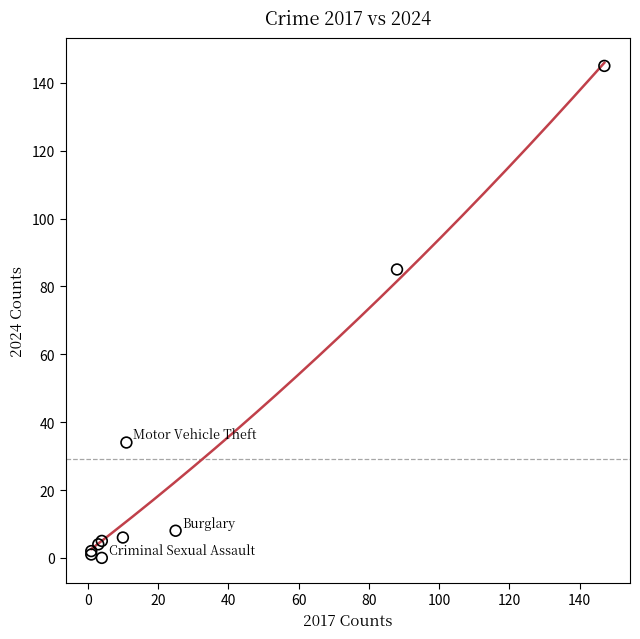

What Y value in the scatter plot is closest to 72?

85